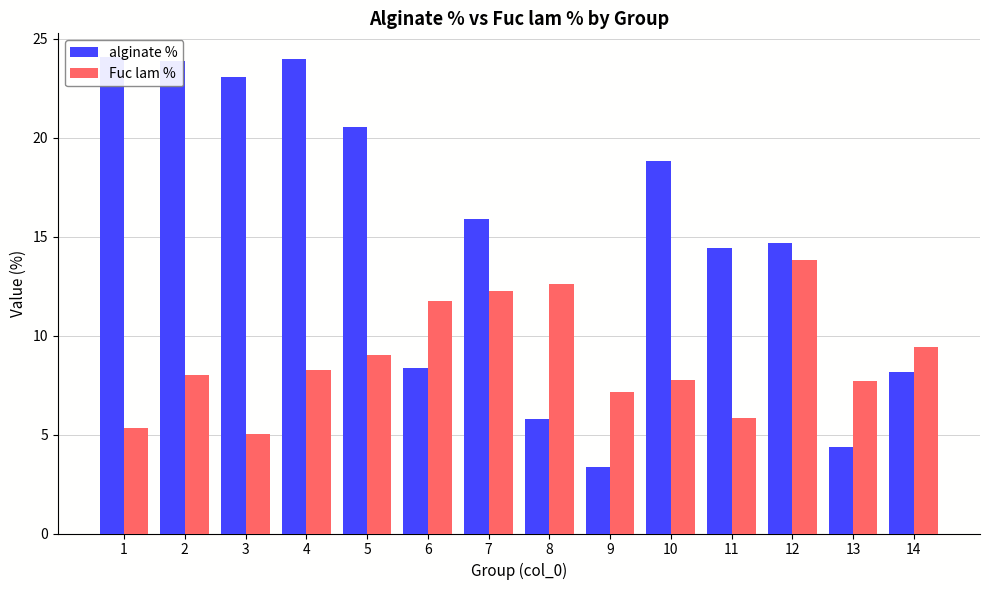

At how many categories does at least one series exceed 5?

14